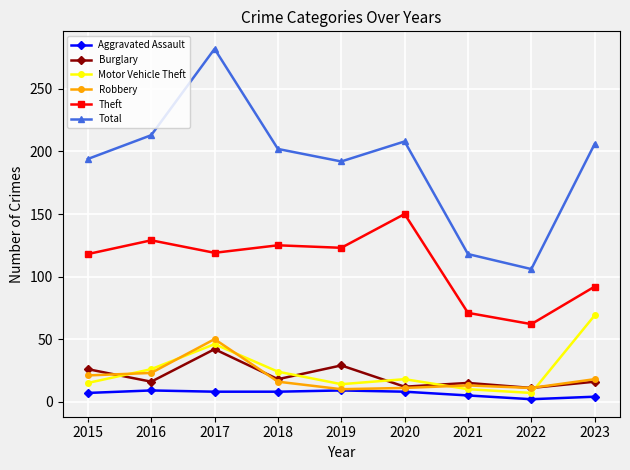

Is it true that Burglary equals 15 at 2021?

True